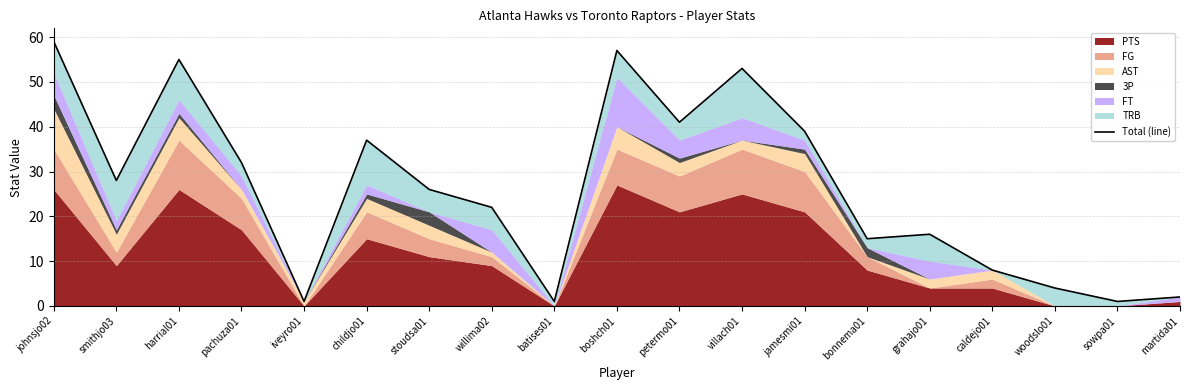

What is the average value?

26